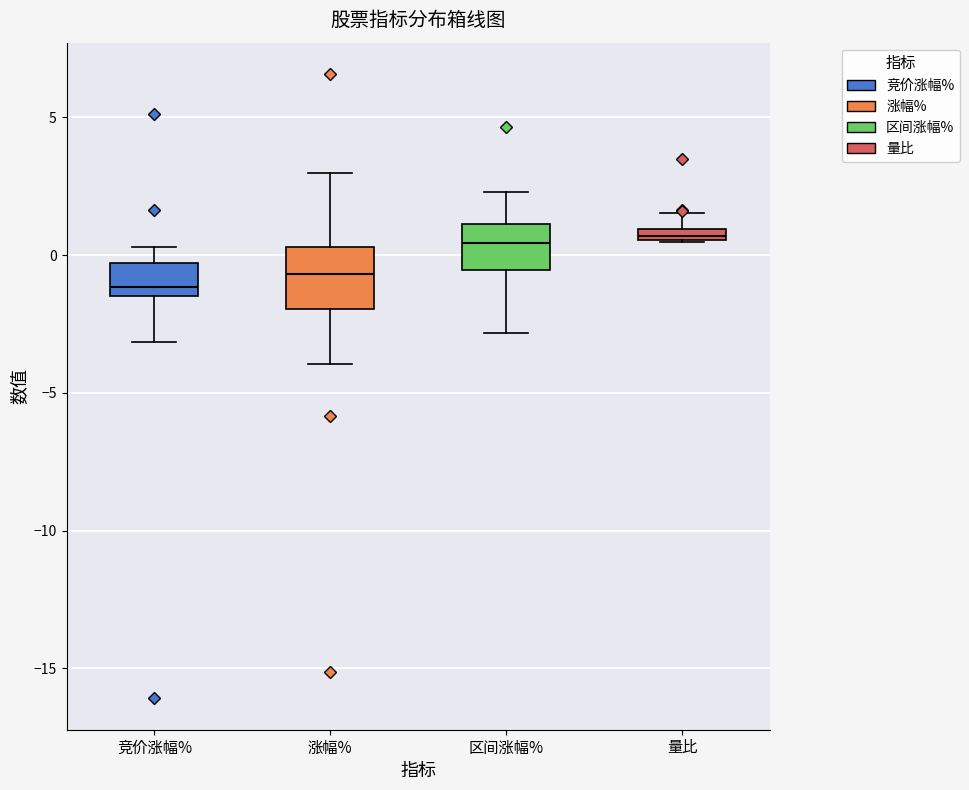

Where does the lower whisker of the box for 涨幅% end on the y-axis? The values are not printed on the chart, so give them approximately, as read against the axis.

-4.0